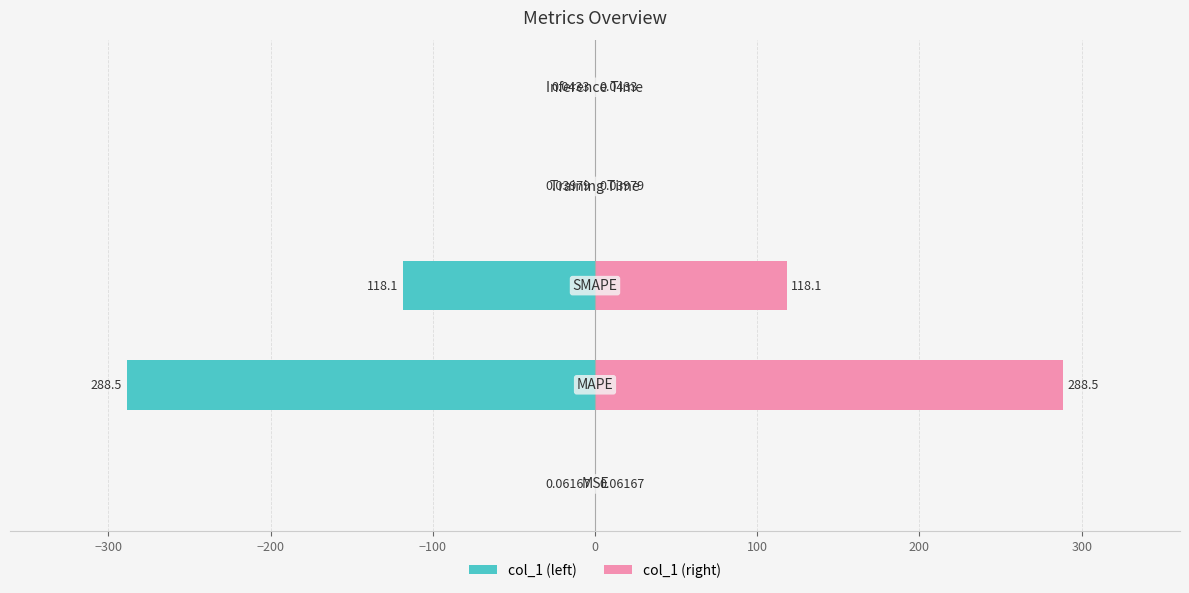

What is the difference between the maximum and second lowest values in the col_1 (right) series?

288.4